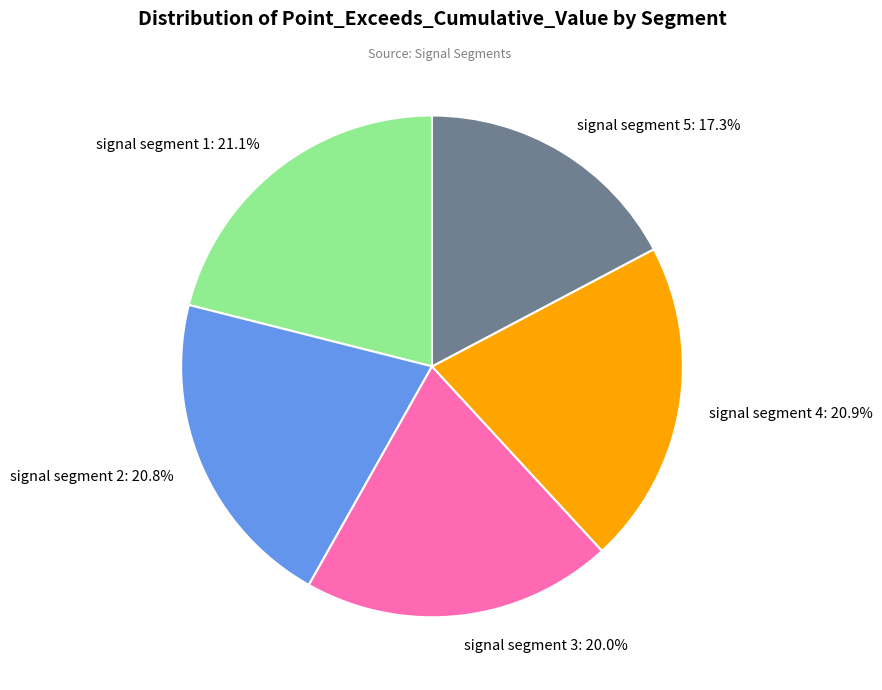

To the nearest percent, what is the average slice percentage?

20%